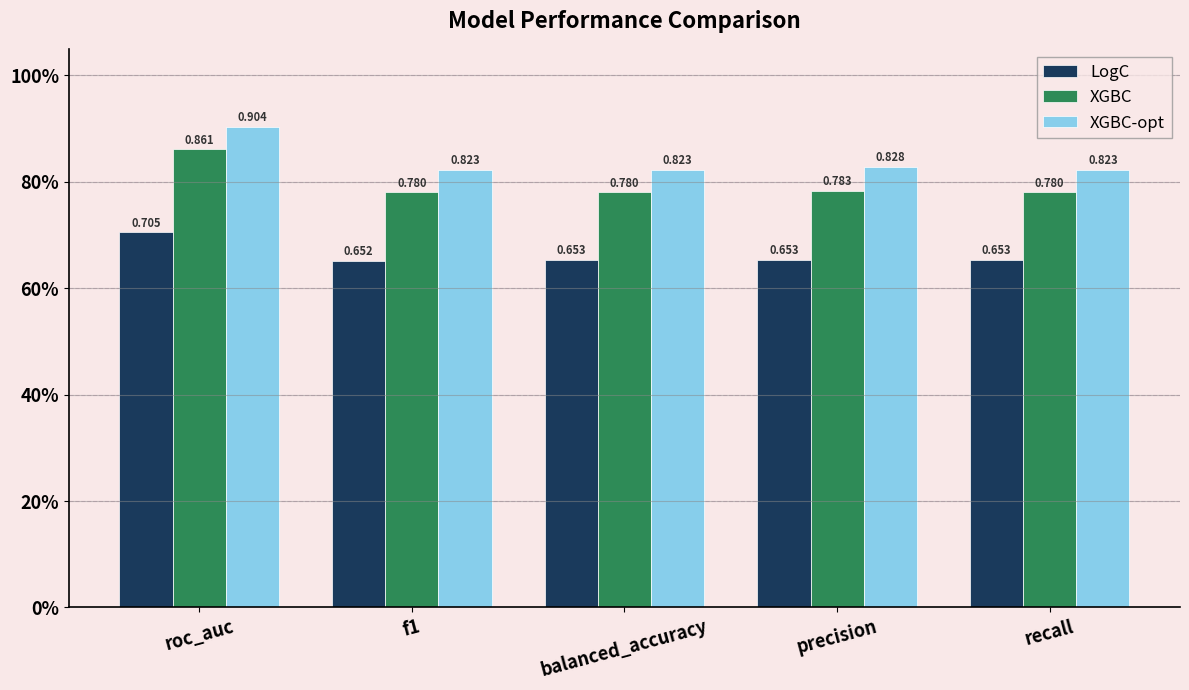

What position from the right is roc_auc?

5